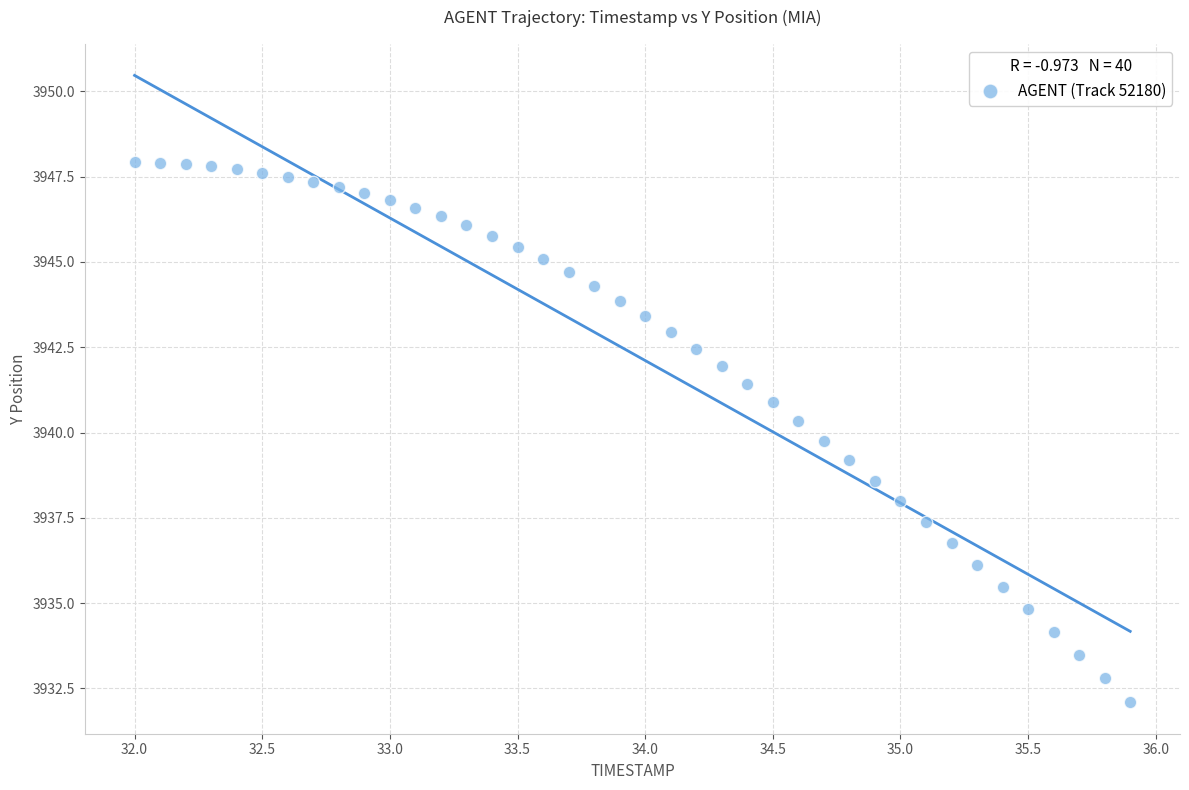

What is the range of X values (max minus min)?

3.9